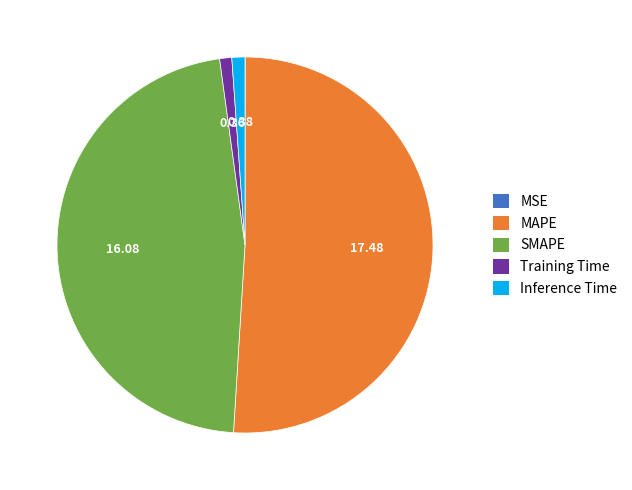

Combined, do MAPE and Inference Time account for over 50%?

Yes